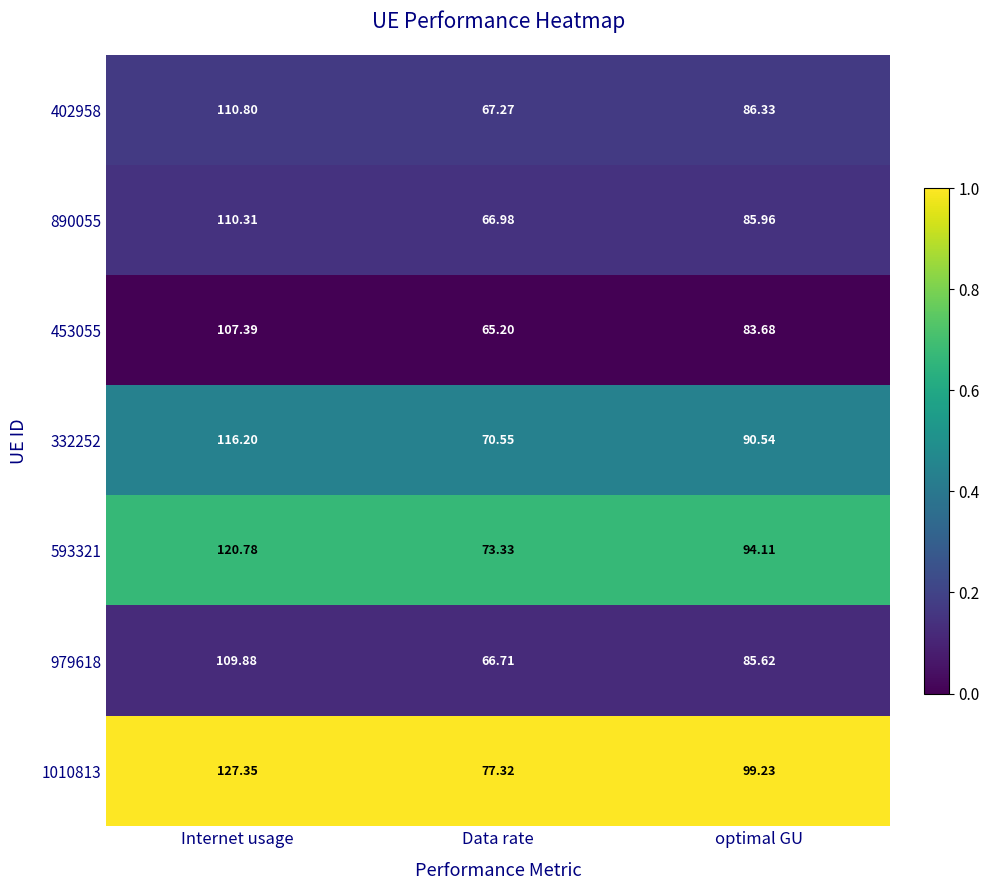

At which label does 979618 reach its minimum?

Data rate